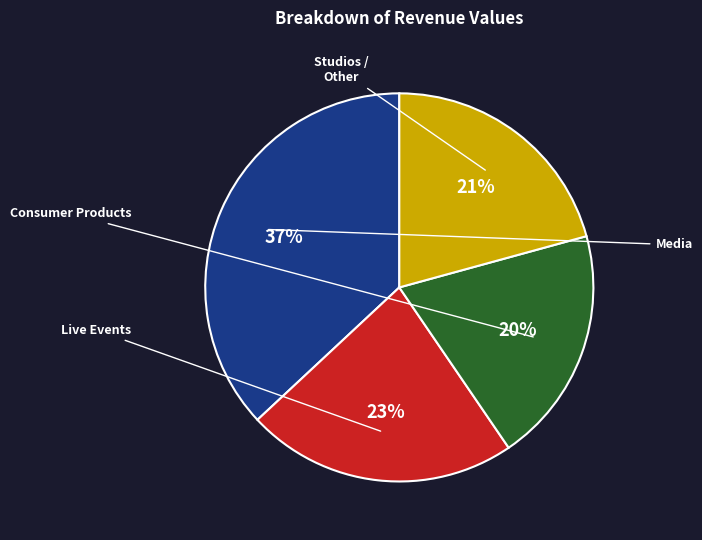

Does any single category account for the majority?

No